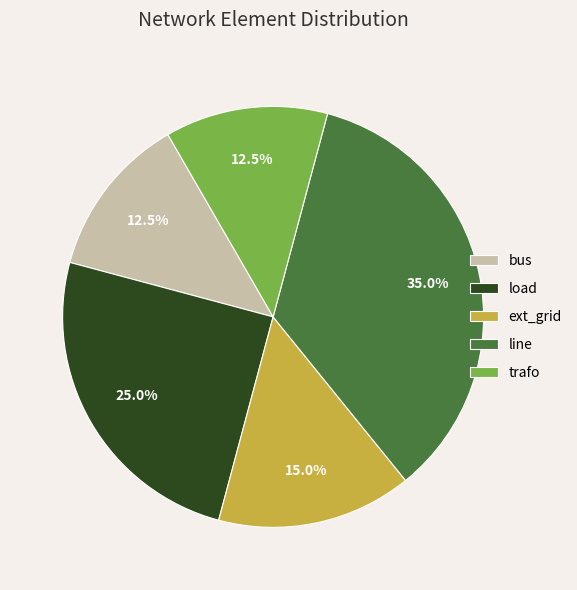

Which has a higher value, line or ext_grid?

line